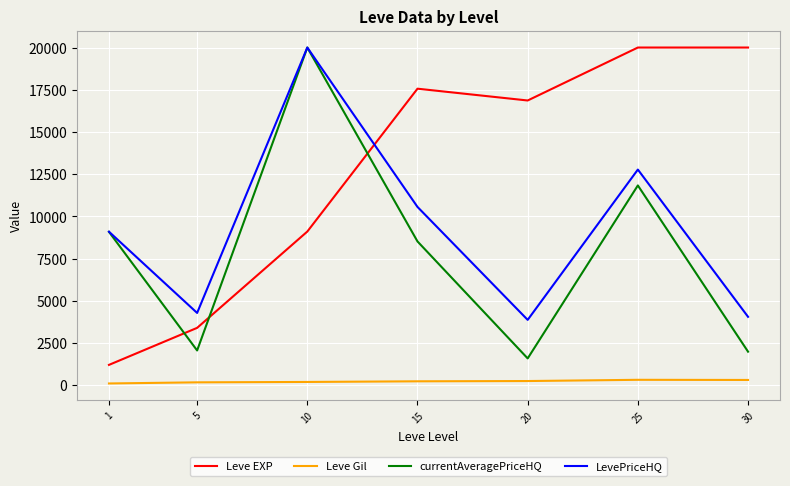

Is the value of Leve EXP at 15 greater than the value of currentAveragePriceHQ at 30?

Yes